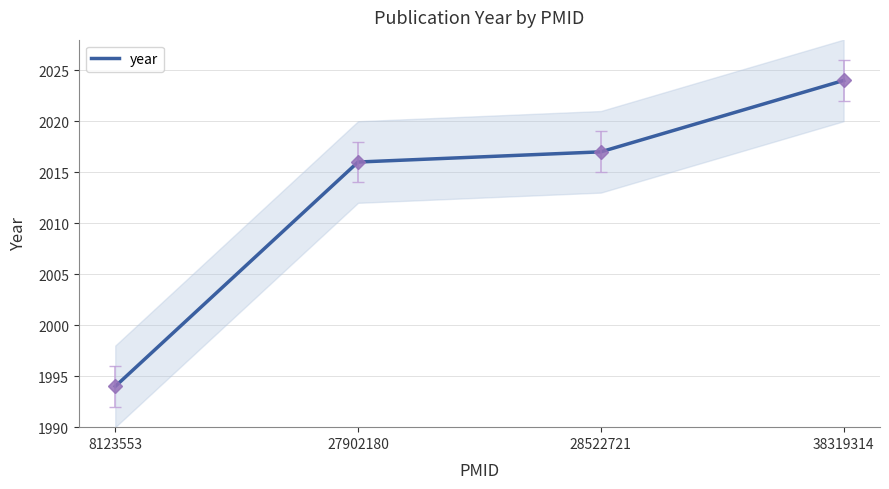

What is the change in value from 8123553 to 27902180?

+22